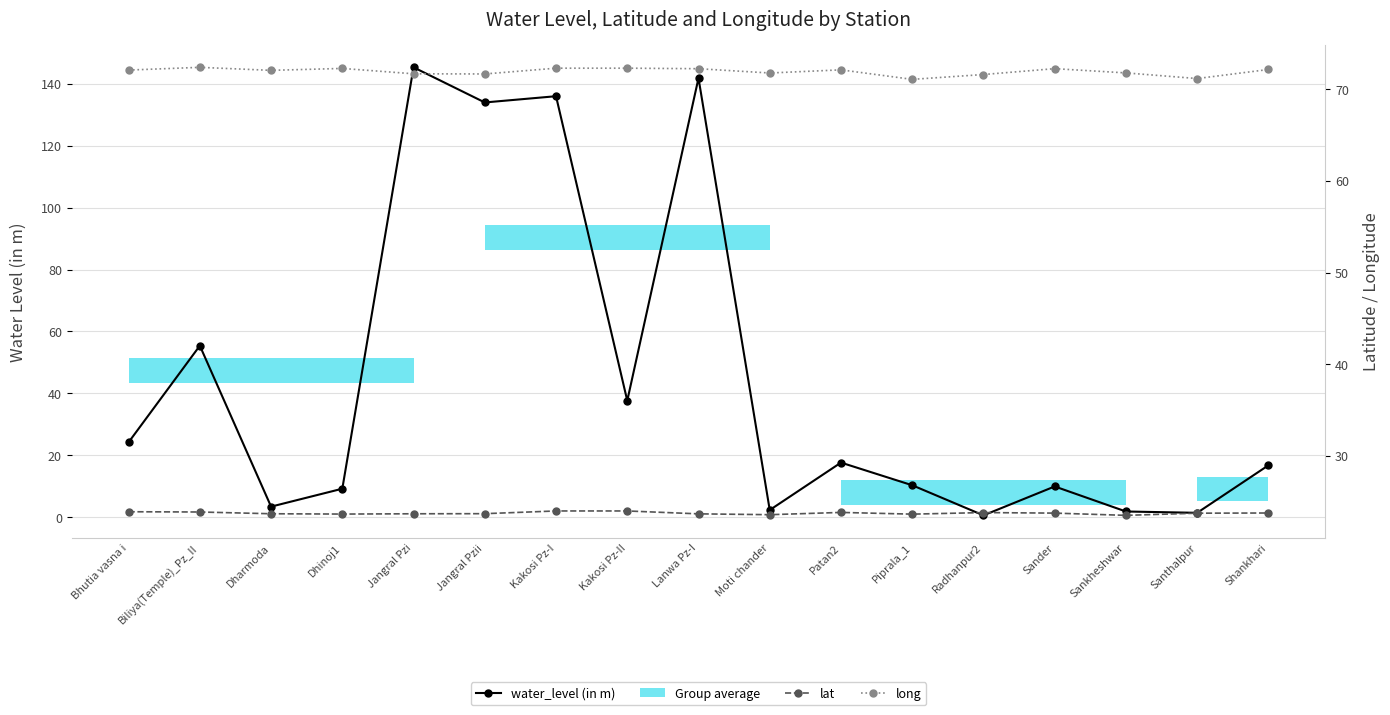

Reading right to left, transcribe all the data shown in this chart.

water_level (in m): 16.7	1.4	1.8	9.9	0.6	10.3	17.6	2.3	141.8	37.6	136.0	134.0	145.3	9.2	3.4	55.4	24.2
lat: 23.8	23.8	23.5	23.8	23.8	23.7	23.8	23.6	23.7	24.0	24.0	23.7	23.7	23.7	23.7	23.9	23.9
long: 72.2	71.2	71.8	72.3	71.6	71.1	72.1	71.8	72.2	72.3	72.3	71.7	71.7	72.3	72.1	72.4	72.1